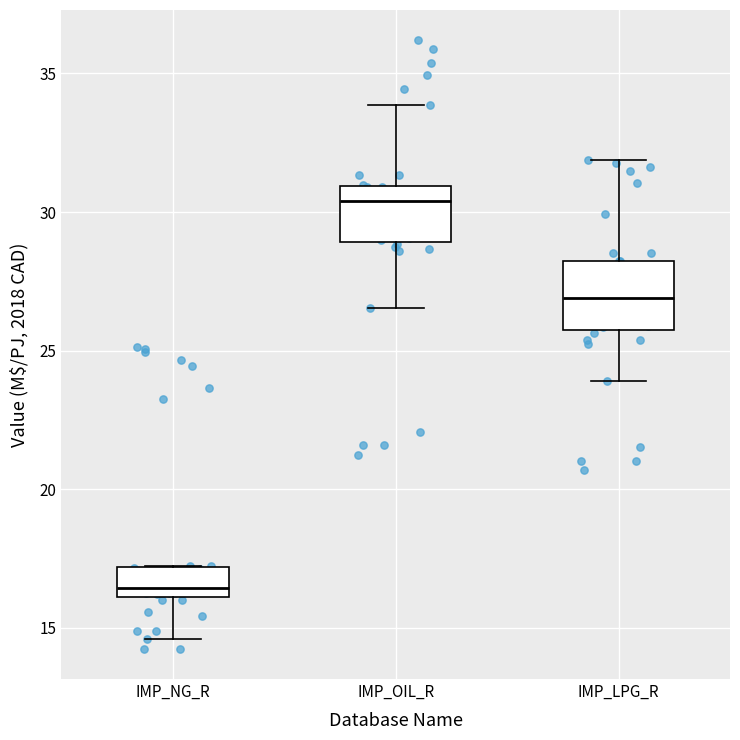

Where does the median line of the box for IMP_LPG_R sit on the y-axis? The values are not printed on the chart, so give them approximately, as read against the axis.

27.0